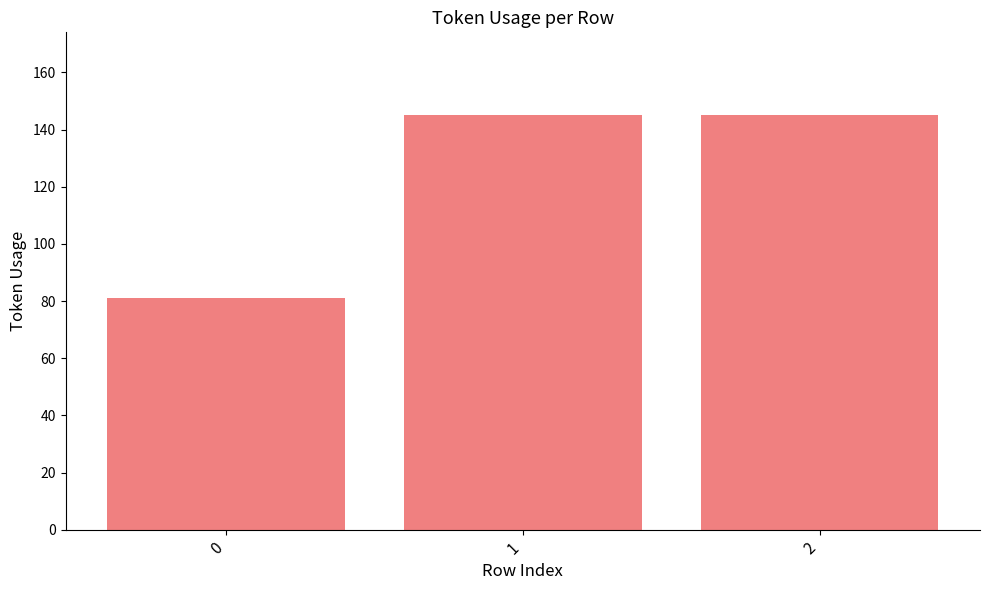

Reading left to right, transcribe all the data shown in this chart.

0=81	1=145	2=145